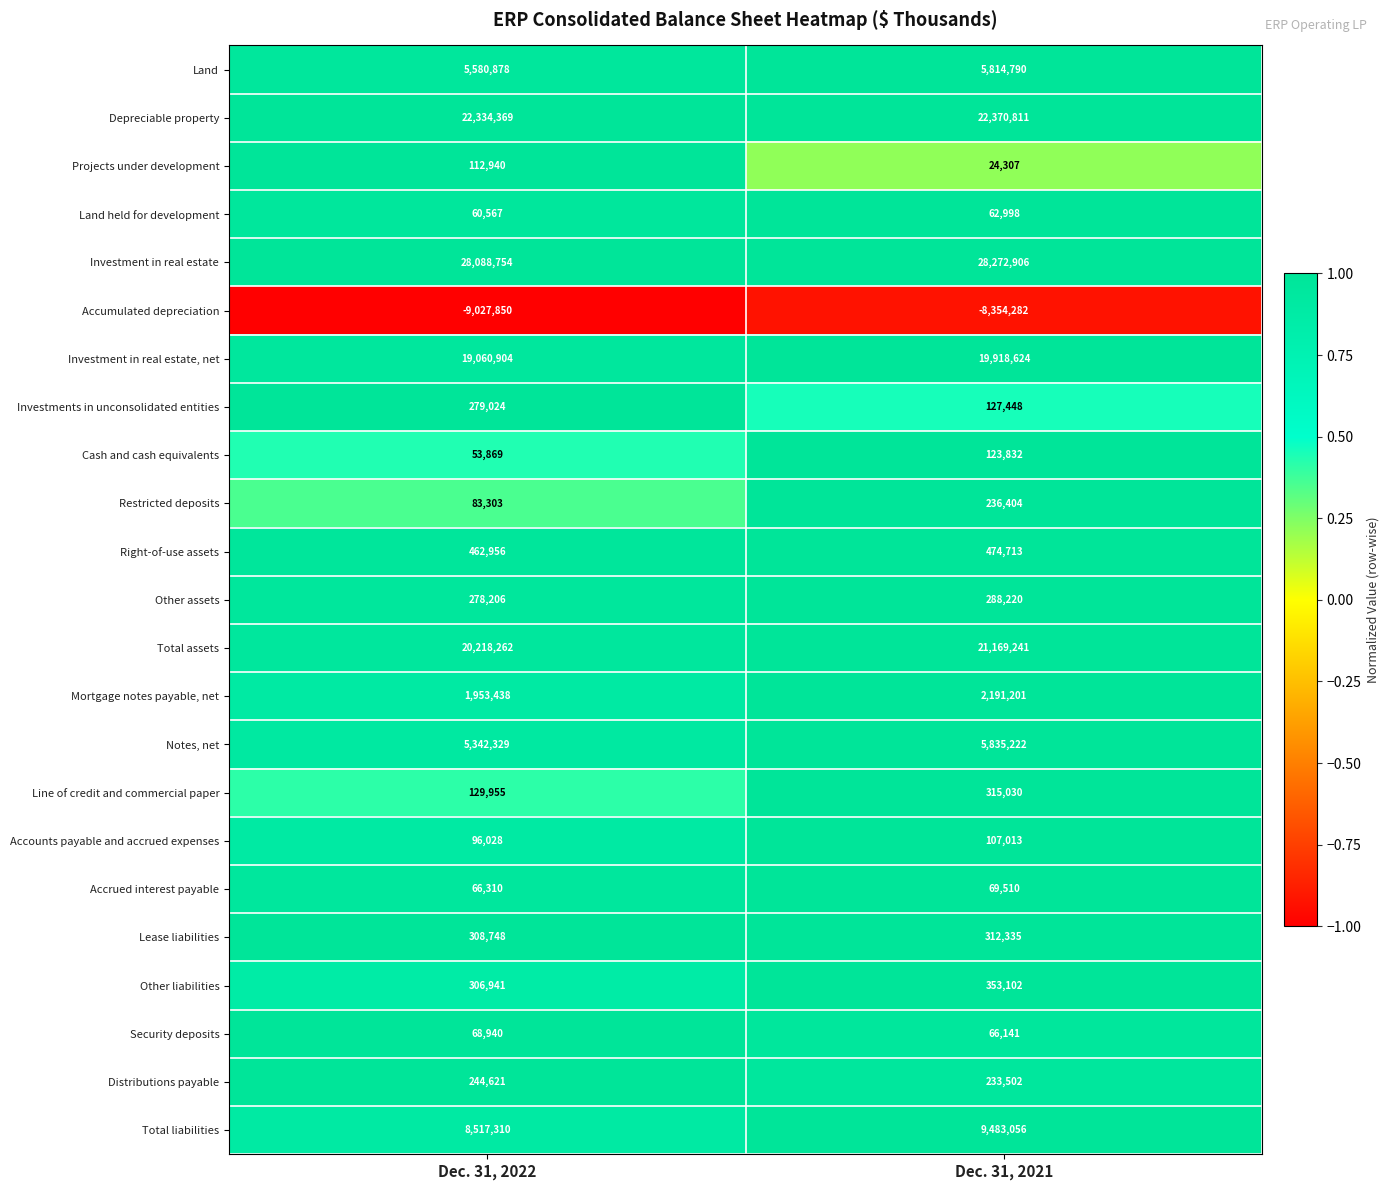

Which series has the widest spread of values?

Total liabilities